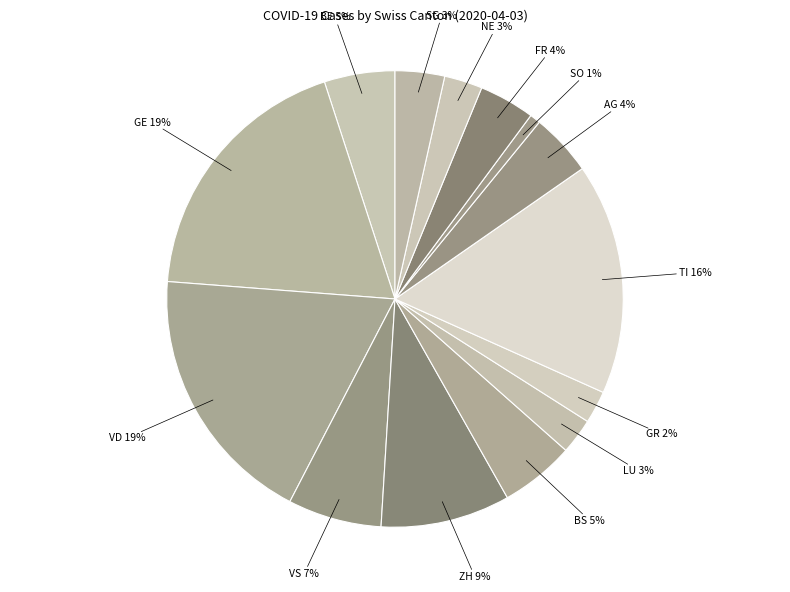

Do ZH and GE together represent more than half of the pie?

No